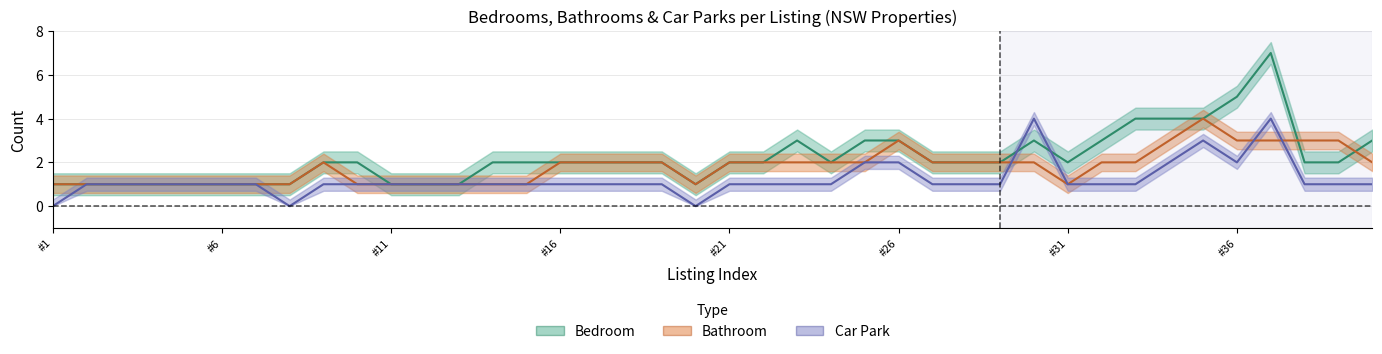

What is the average value of the Car Park series?

1